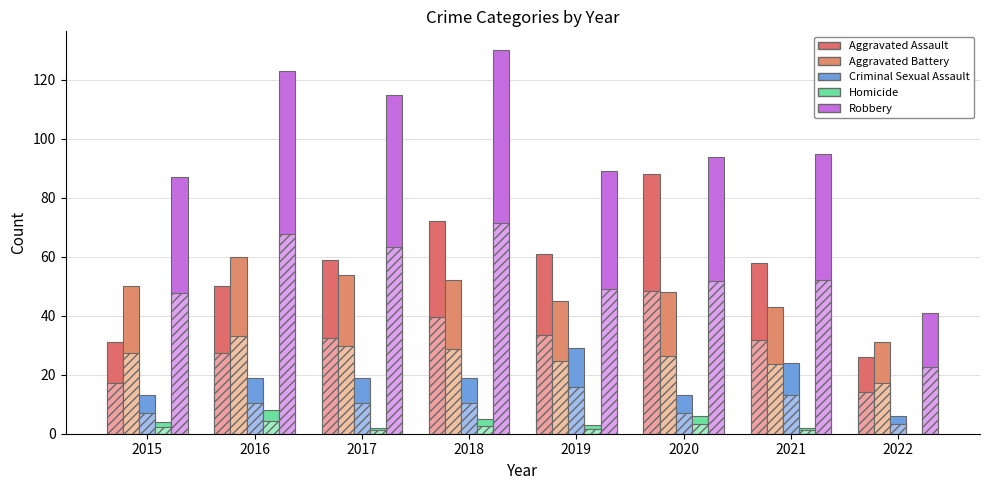

Count the number of data series in this chart.

10